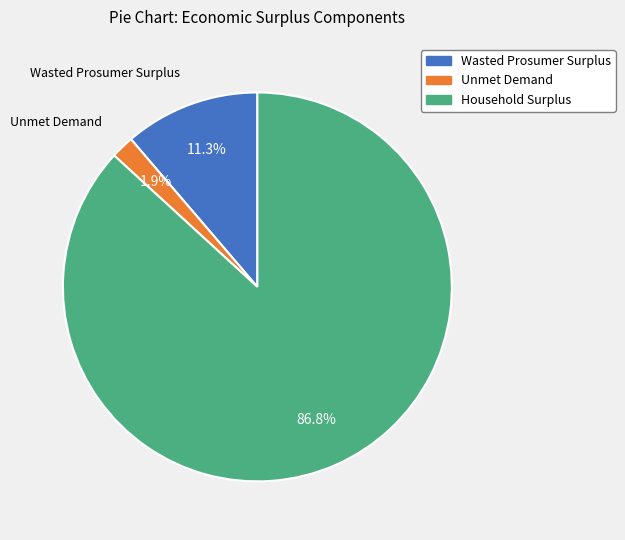

How many slices are in this pie chart?

3